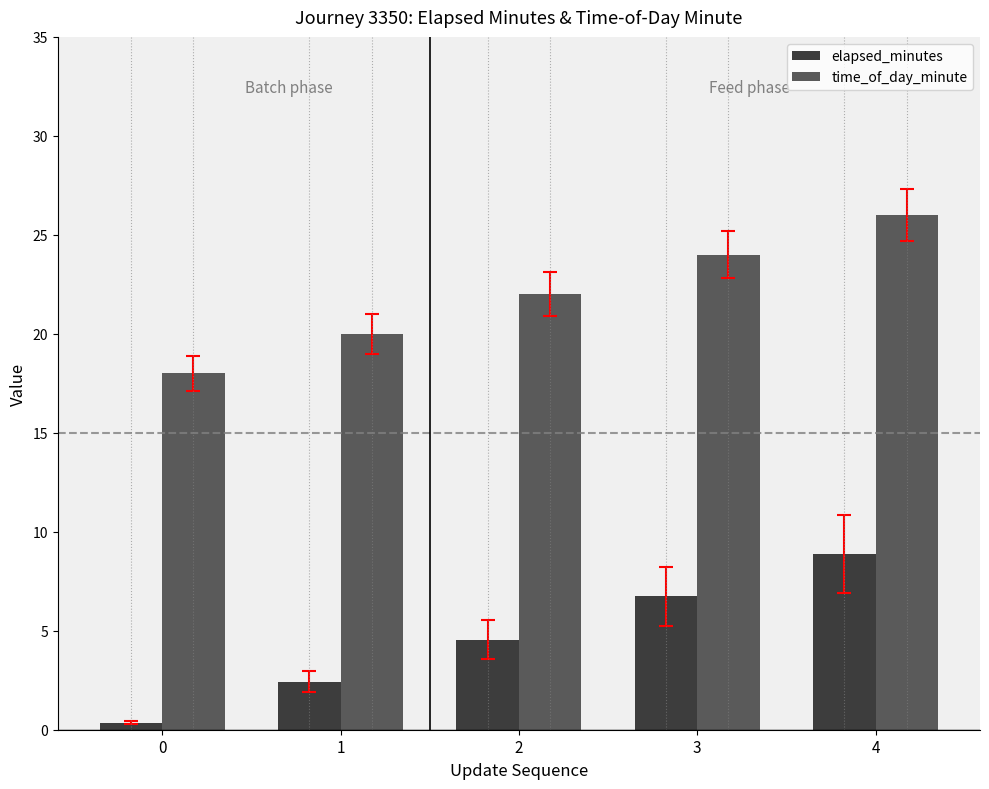

Between 1 and 2, which series saw the biggest shift?

elapsed_minutes